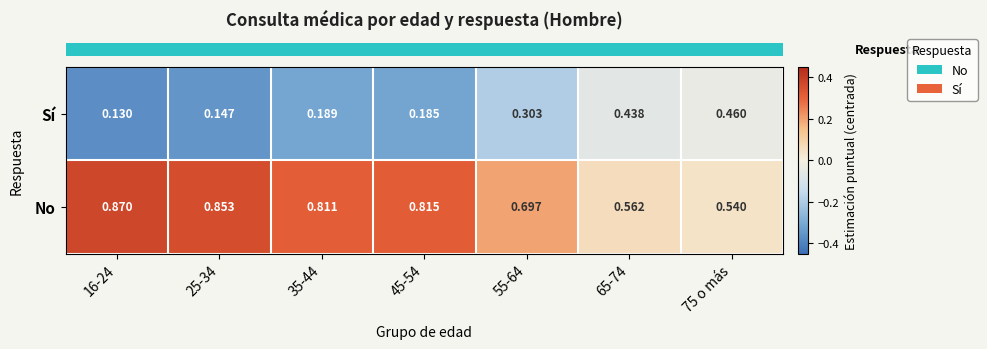

How many series are shown in this chart?

2